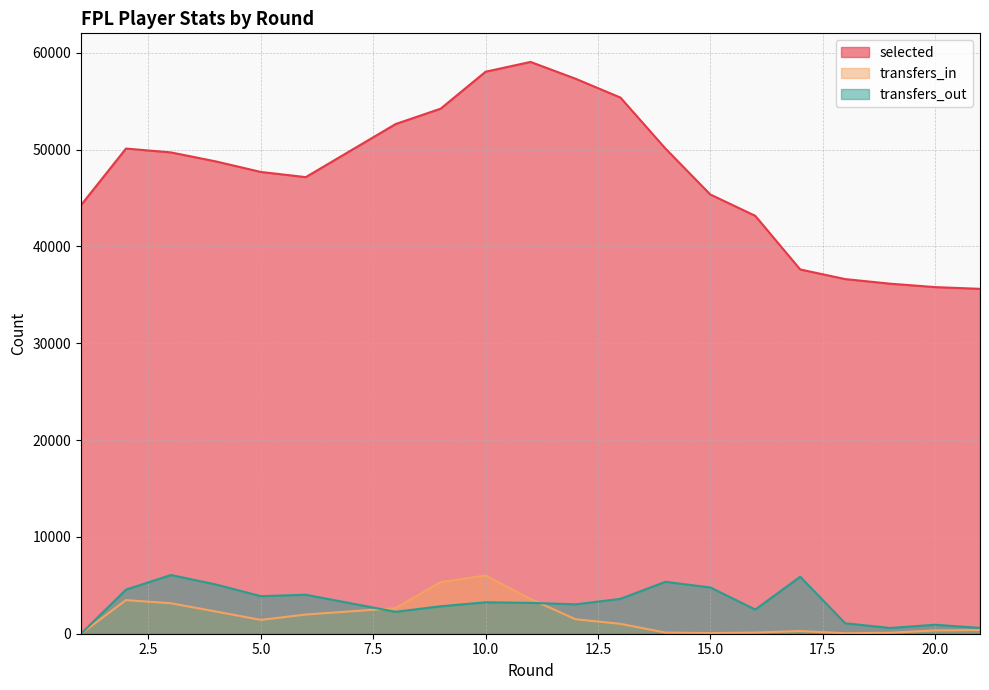

The value of transfers_out at 6 is 4027. True or false?

True